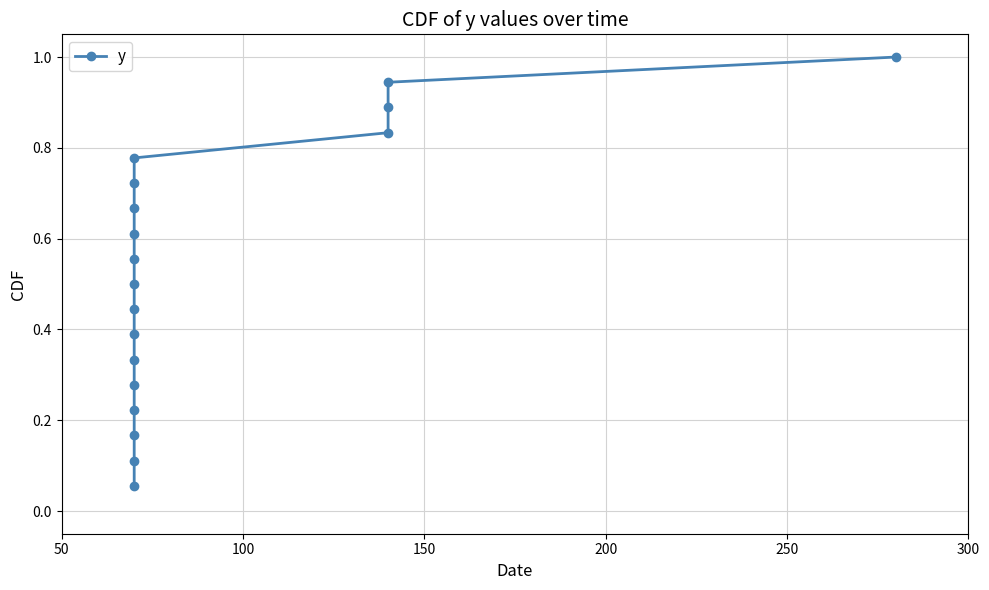

True or false: there are more than 1 points higher than both neighbors.

False